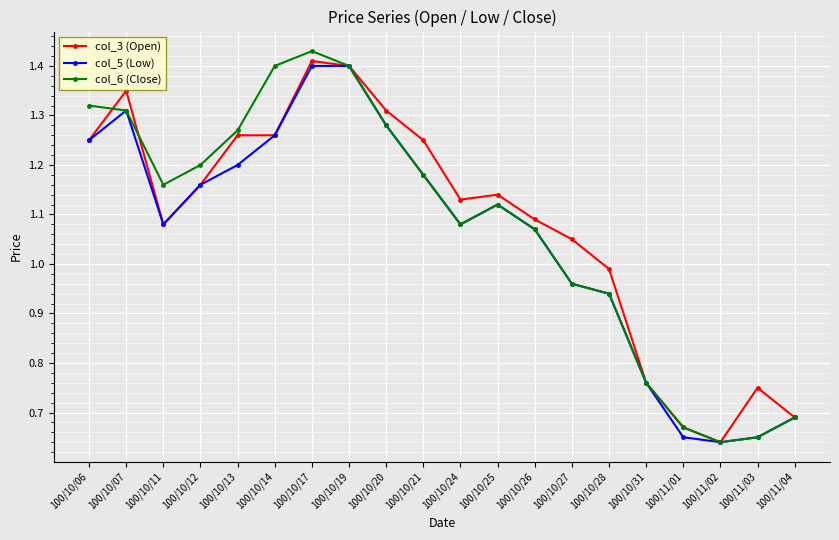

List the series in order of their peak value, lowest first.

col_5 (Low), col_3 (Open), col_6 (Close)